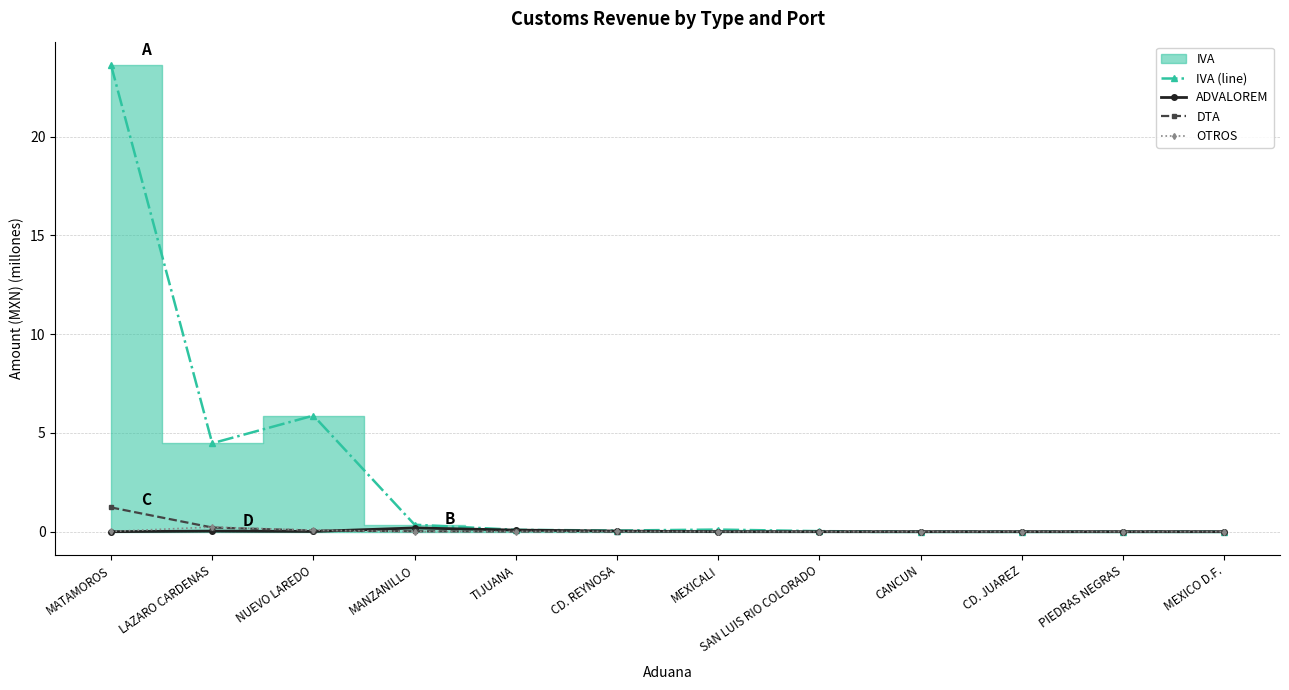

Is the value of OTROS at LAZARO CARDENAS greater than the value of DTA at MEXICO D.F.?

Yes